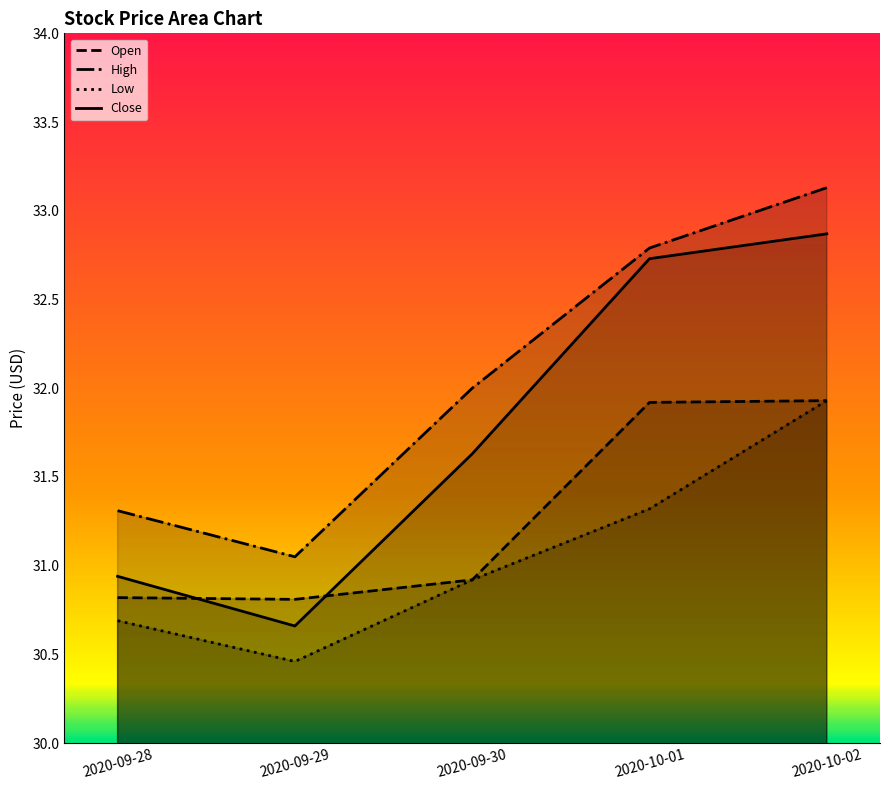

Which has a higher value, 2020-09-28 or 2020-09-29?

2020-09-28